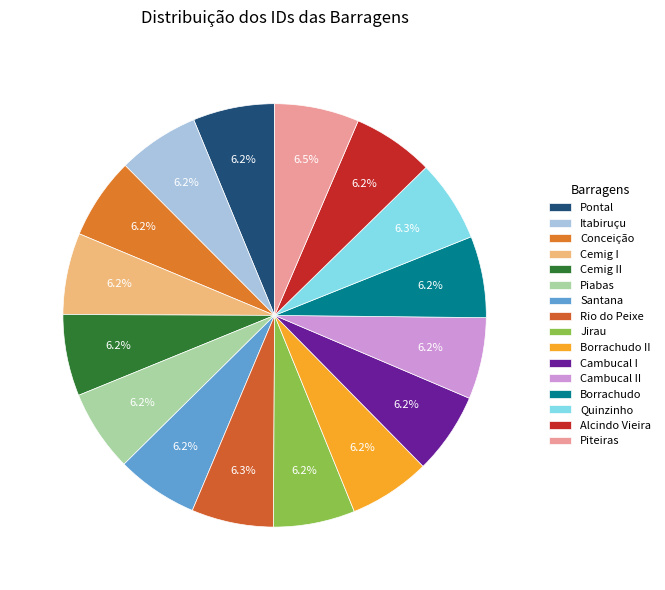

To the nearest percent, what is the combined percentage of Cemig I and Quinzinho?

12%